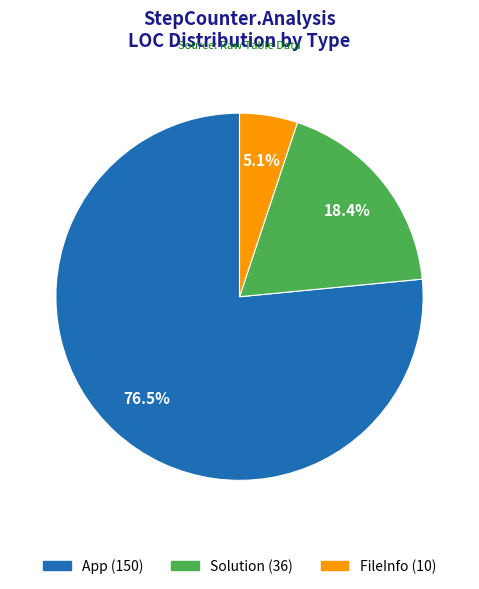

To the nearest percent, what is the difference between the App and Solution slice percentages?

58%